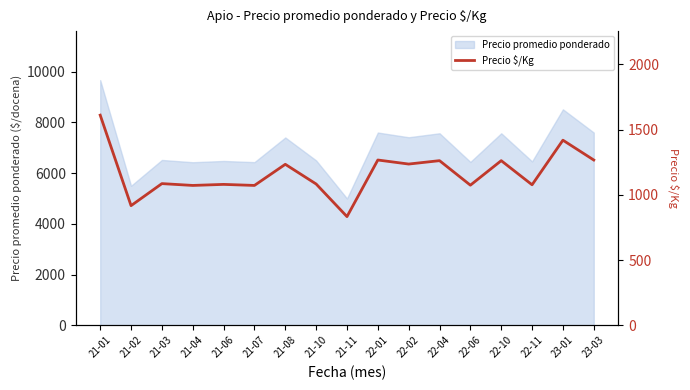

Which has a higher value, 21-06 or 22-01?

22-01